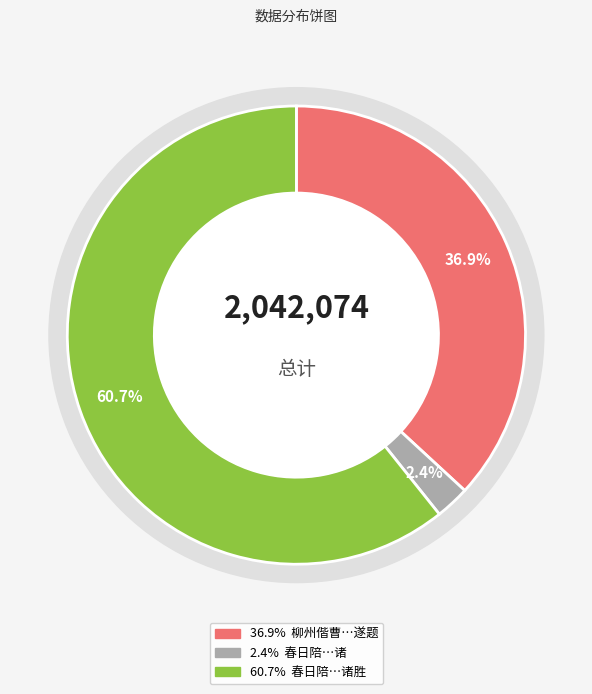

Which has a higher value, 春日陪诸公往戴山眺集暮入北麓得石床岩洞诸 or 柳州偕曹介藩太守金辅臣司马游立鱼峰遍探岩洞诸胜遂题?

柳州偕曹介藩太守金辅臣司马游立鱼峰遍探岩洞诸胜遂题